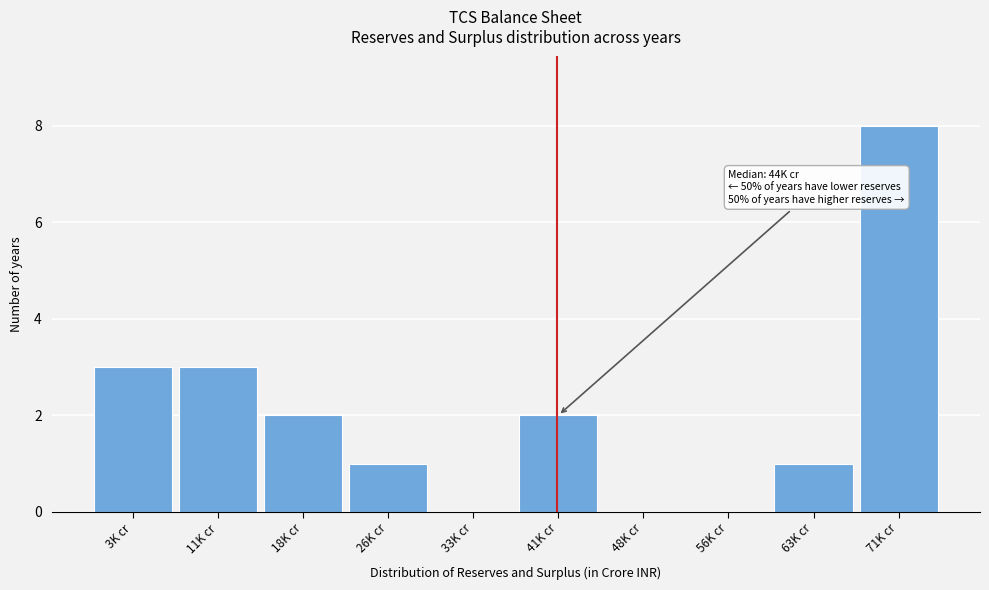

Reading left to right, list all the values displayed in this chart.

3K cr=3	11K cr=3	18K cr=2	26K cr=1	33K cr=0	41K cr=2	48K cr=0	56K cr=0	63K cr=1	71K cr=8